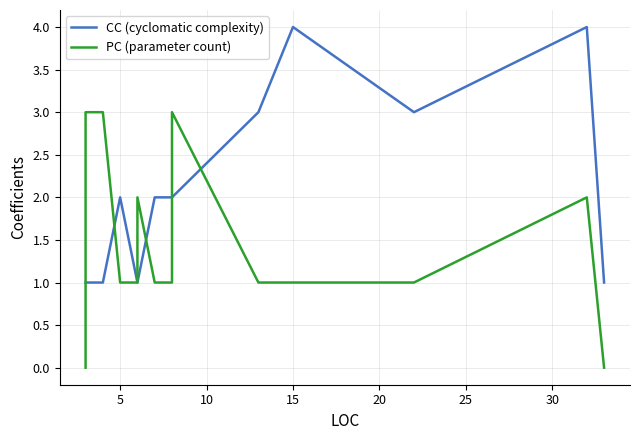

After their last crossing, which series has the higher values: PC (parameter count) or CC (cyclomatic complexity)?

CC (cyclomatic complexity)